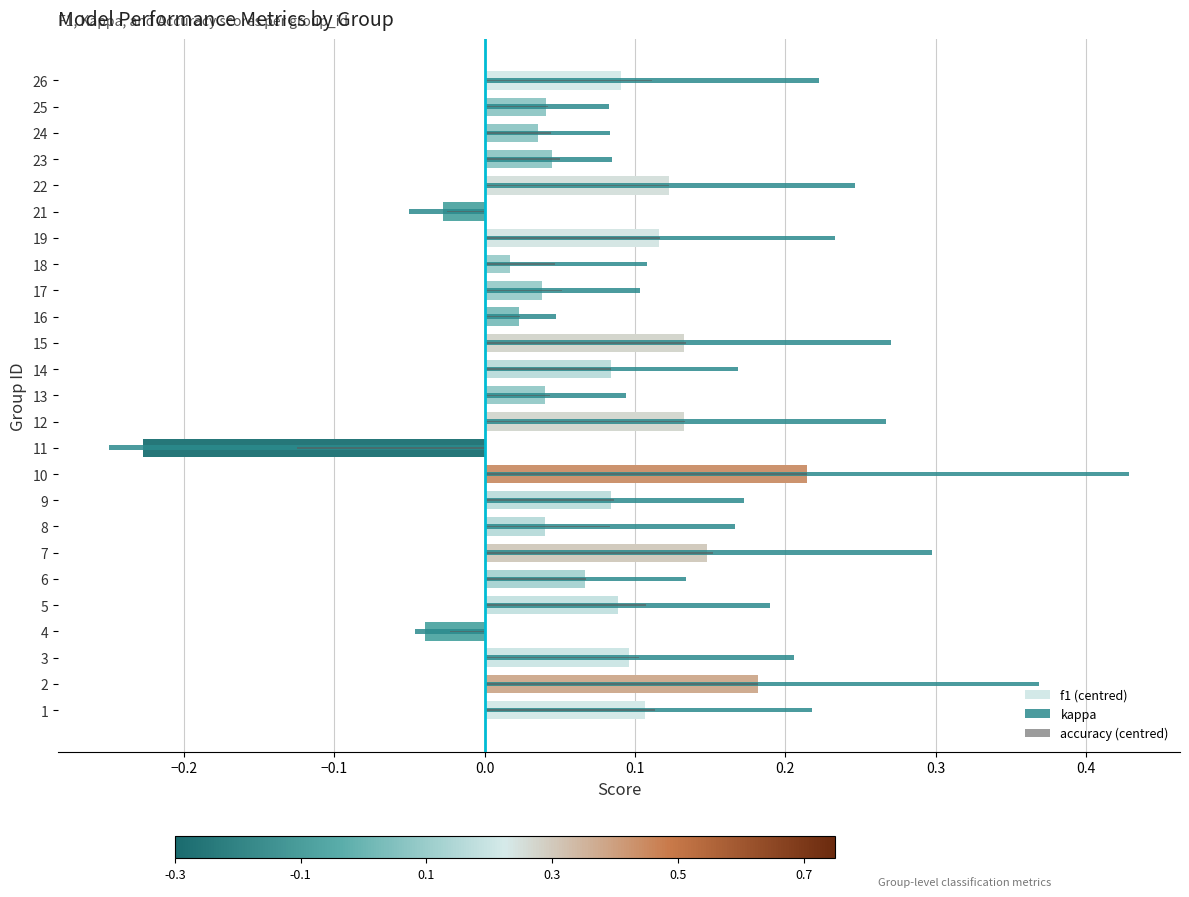

The accuracy (centred) series shows 0.0 at 13. True or false?

False